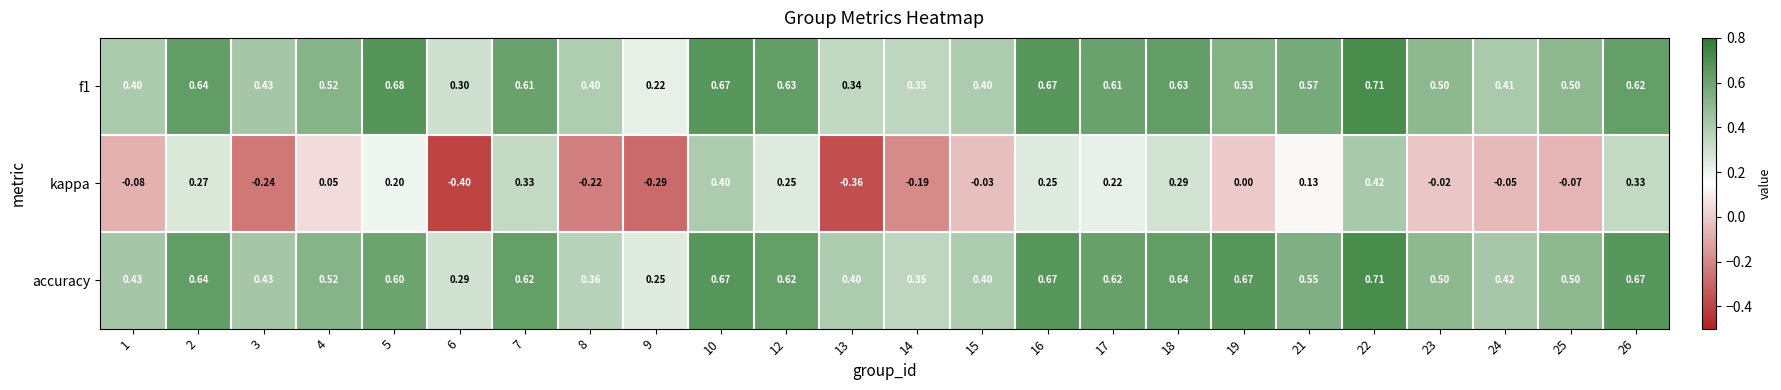

Between 12 and 14, which series saw the biggest shift?

kappa